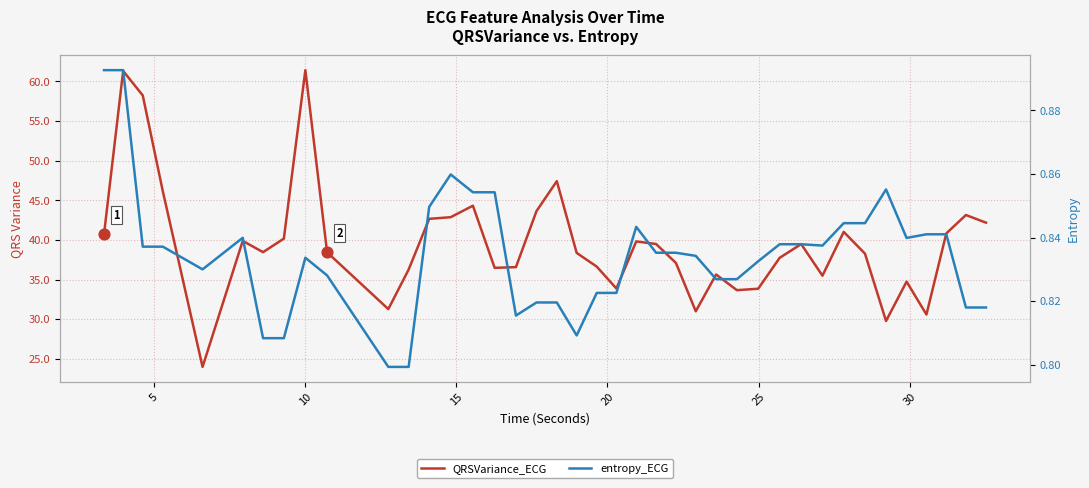

Which series has the largest total across all categories?

QRSVariance_ECG